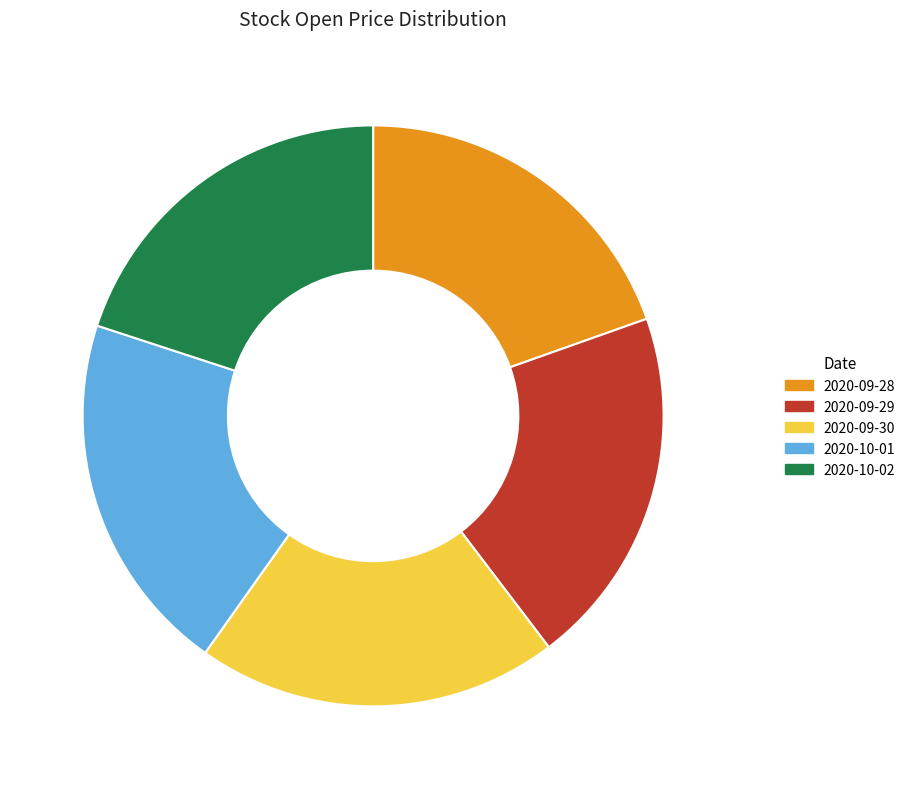

True or false: 2020-09-30 accounts for 11% of the total.

False